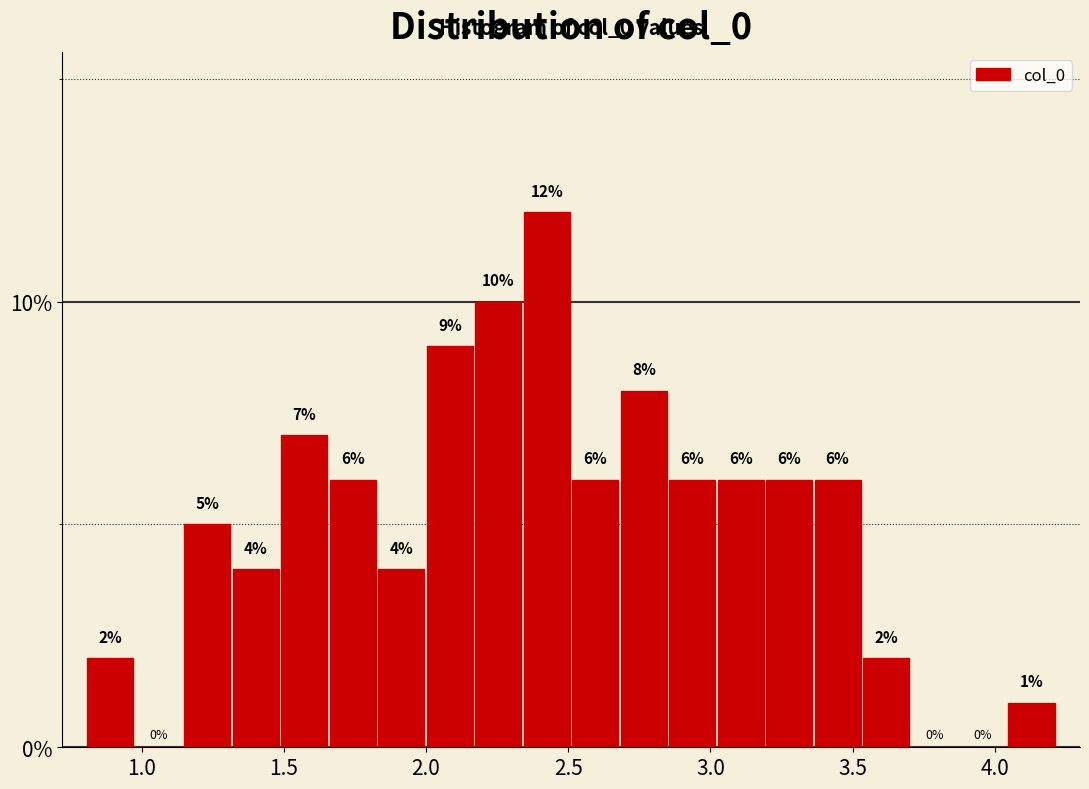

Around what value on the x-axis is the tallest bar? Give the approximate position of its centre, as read against the axis.

2.40